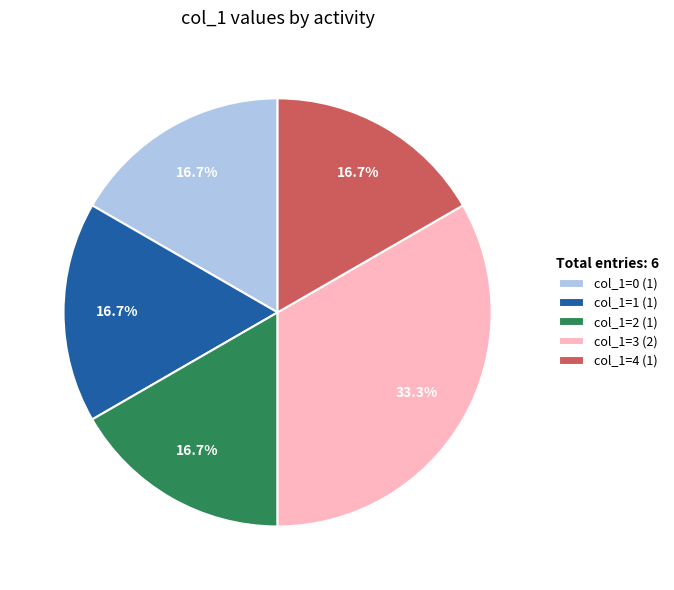

Is there any slice that represents more than half of the pie?

No